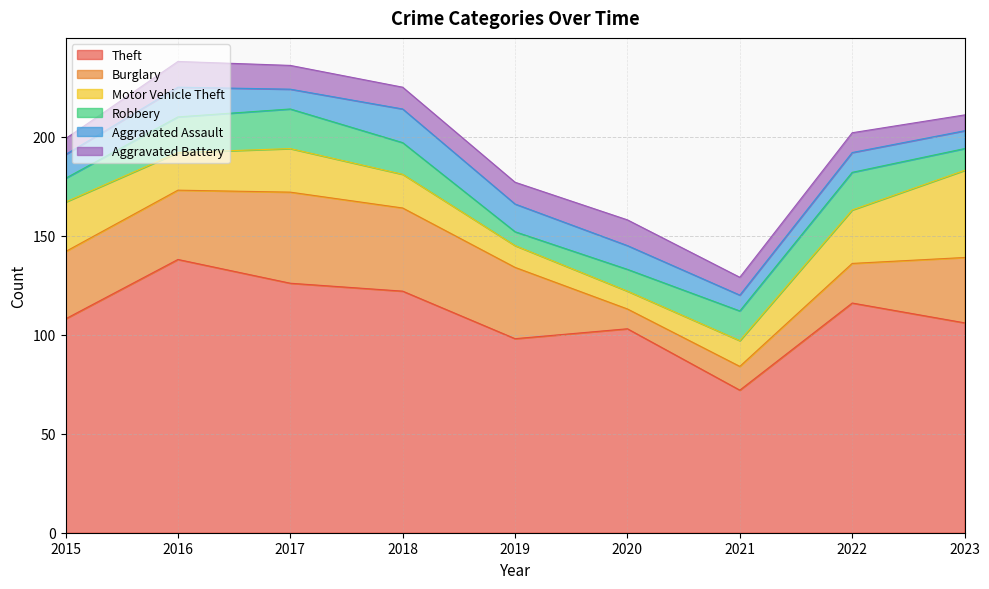

List the labels in order of Aggravated Battery value, largest first.

2016, 2020, 2017, 2018, 2019, 2022, 2021, 2015, 2023